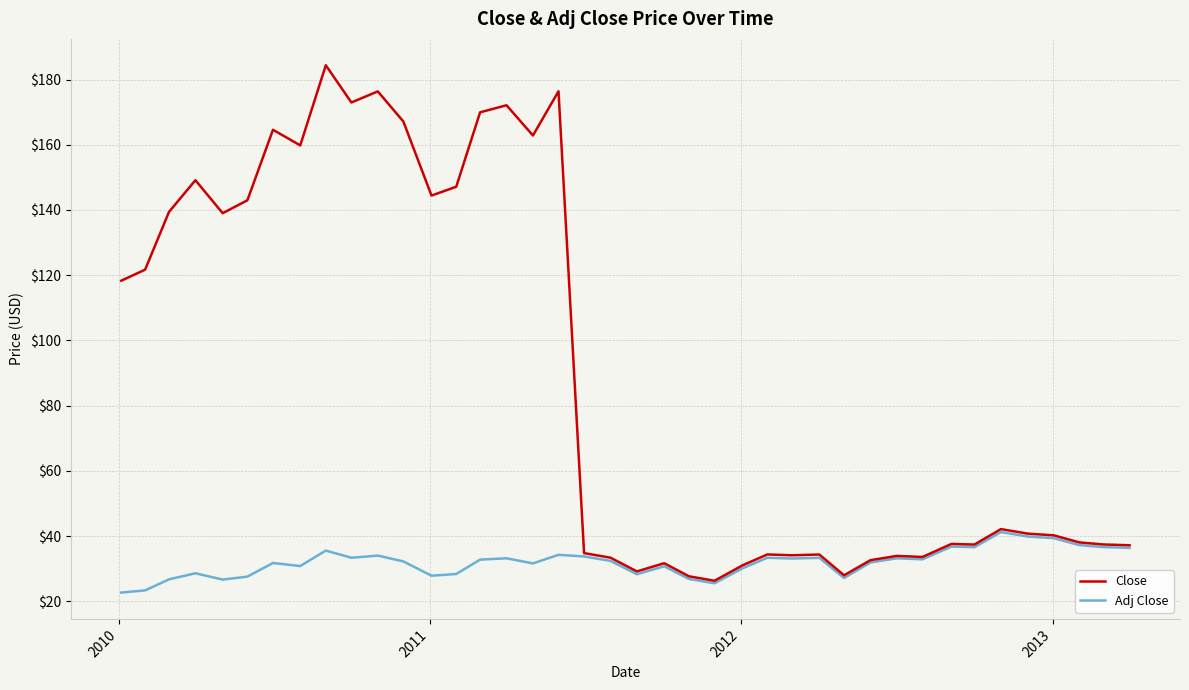

Which series has the largest range (max minus min)?

Close